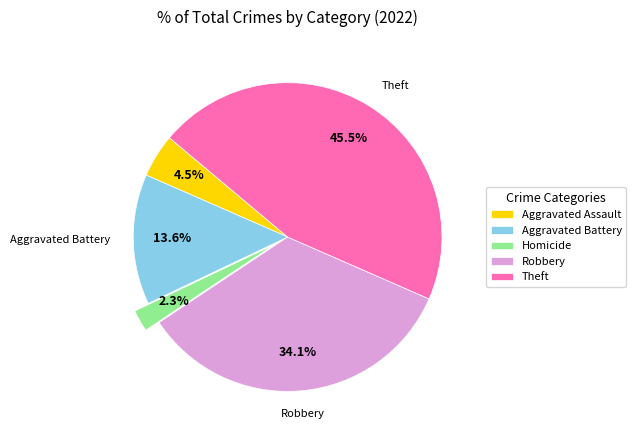

Is the sum of Robbery and Theft greater than half?

Yes